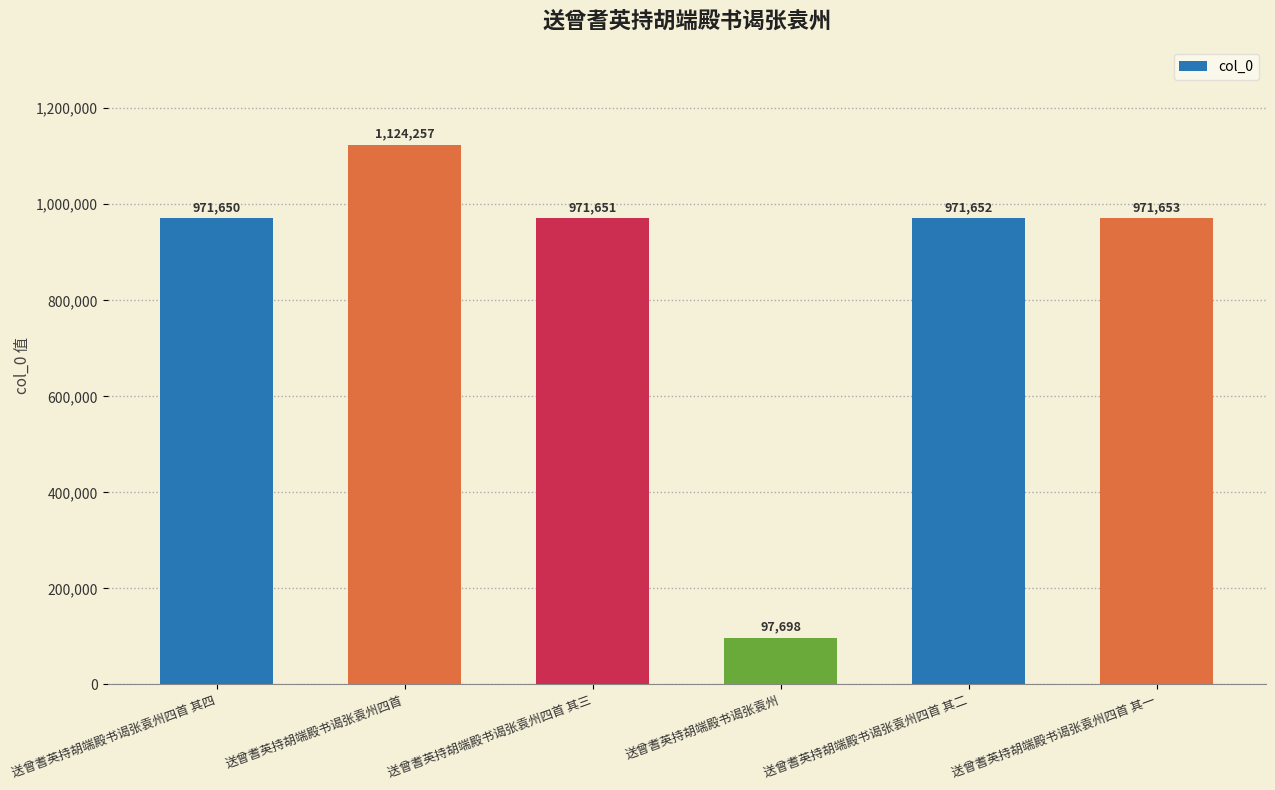

How many values are below 971652?

3